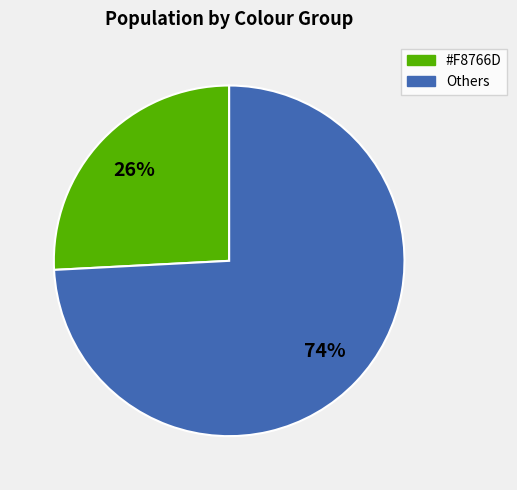

Is there a majority slice in this chart?

Yes